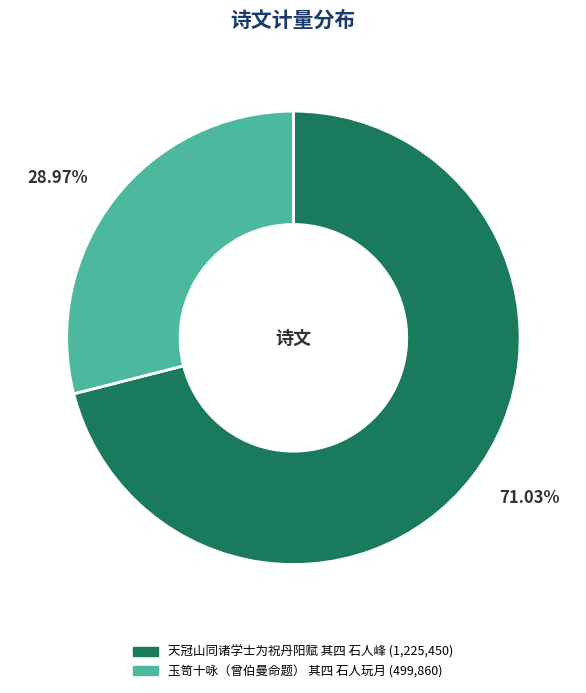

To the nearest percent, what percentage of the pie is 天冠山同诸学士为祝丹阳赋 其四 石人峰?

71%